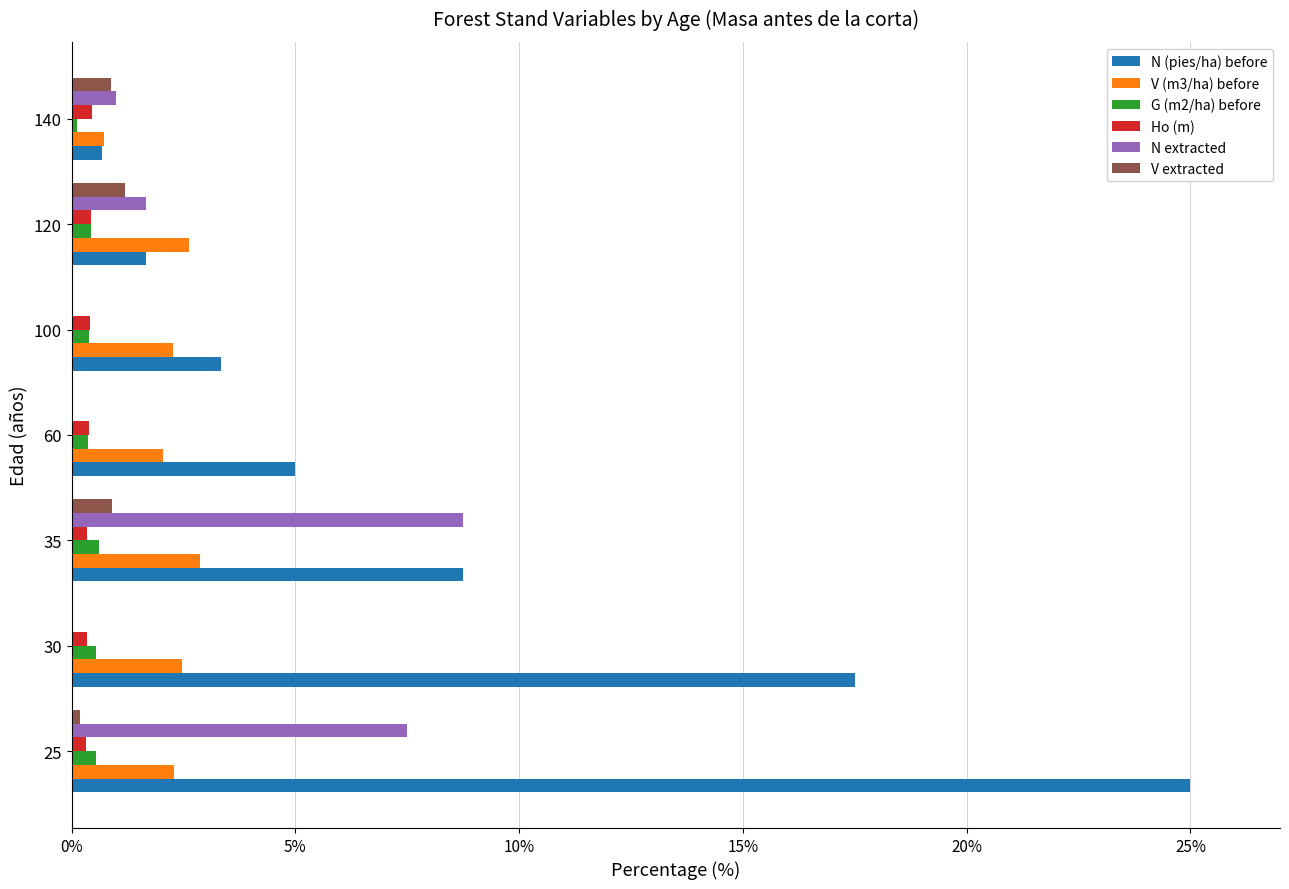

Is it true that V (m3/ha) before equals 2.6 at 120?

True